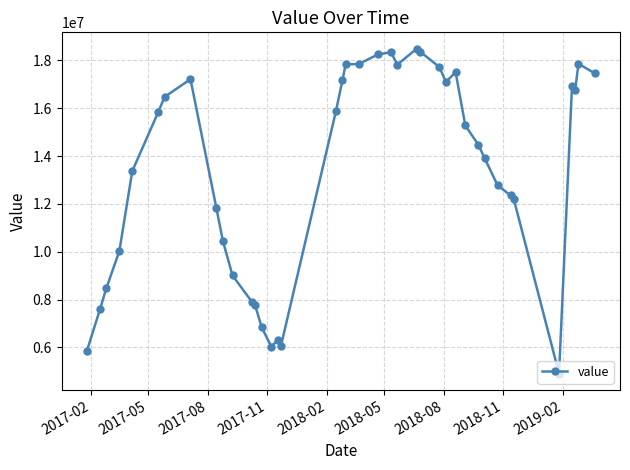

What is the difference between the second highest and second lowest values?

12487992.6